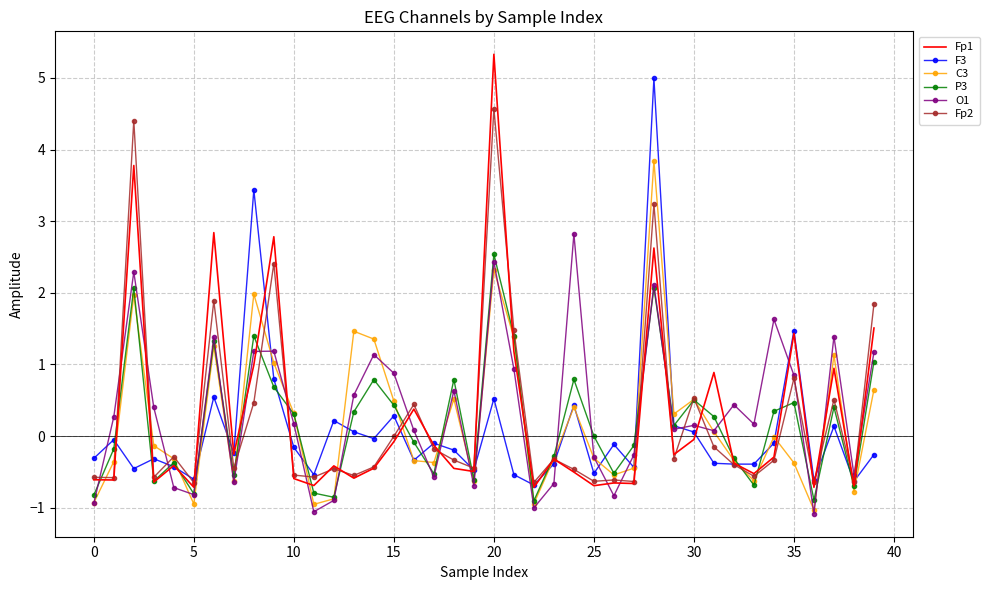

Which series has the widest spread of values?

Fp1